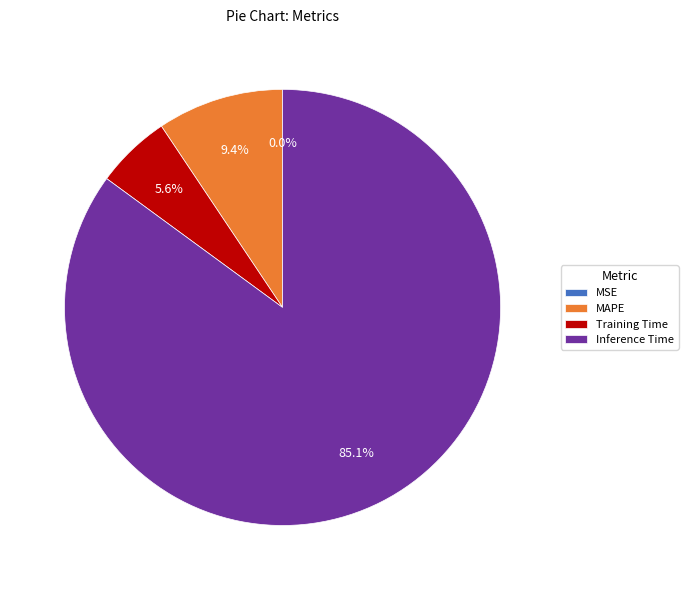

Do MSE and Inference Time together represent more than half of the pie?

Yes